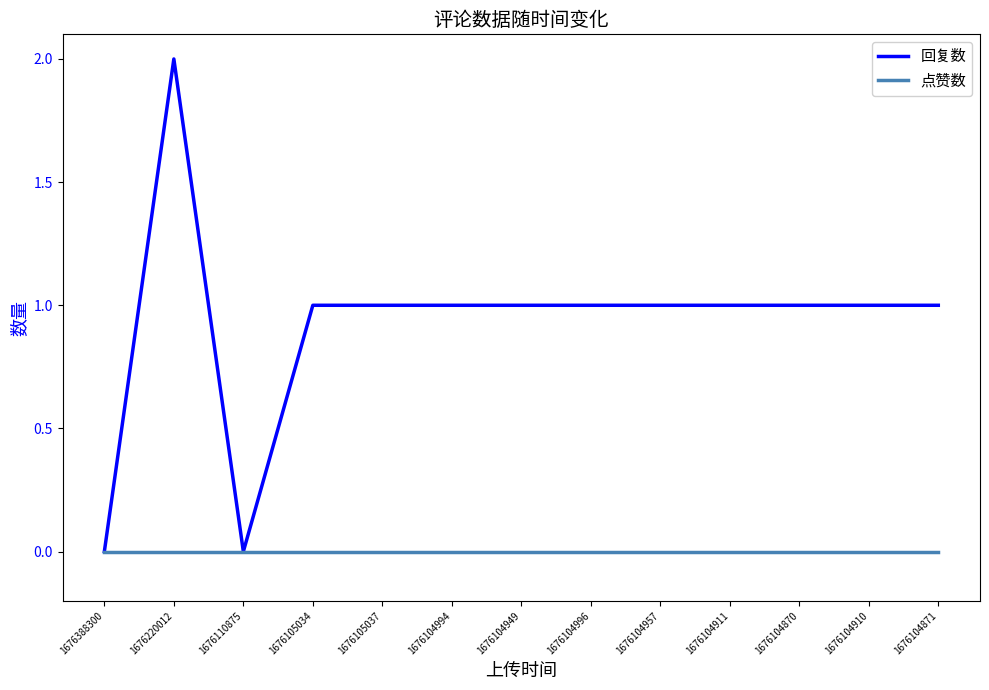

What is the difference between the maximum and minimum values in the 回复数 series?

2